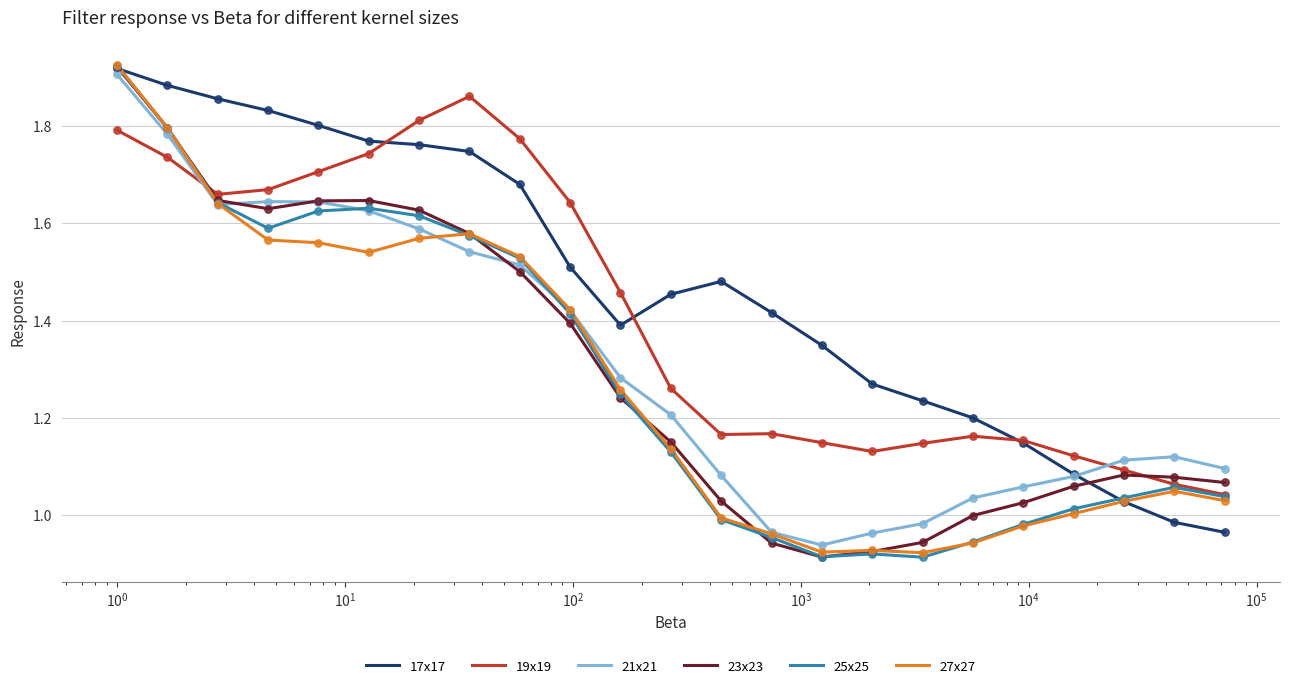

Which series has the largest total across all categories?

17x17